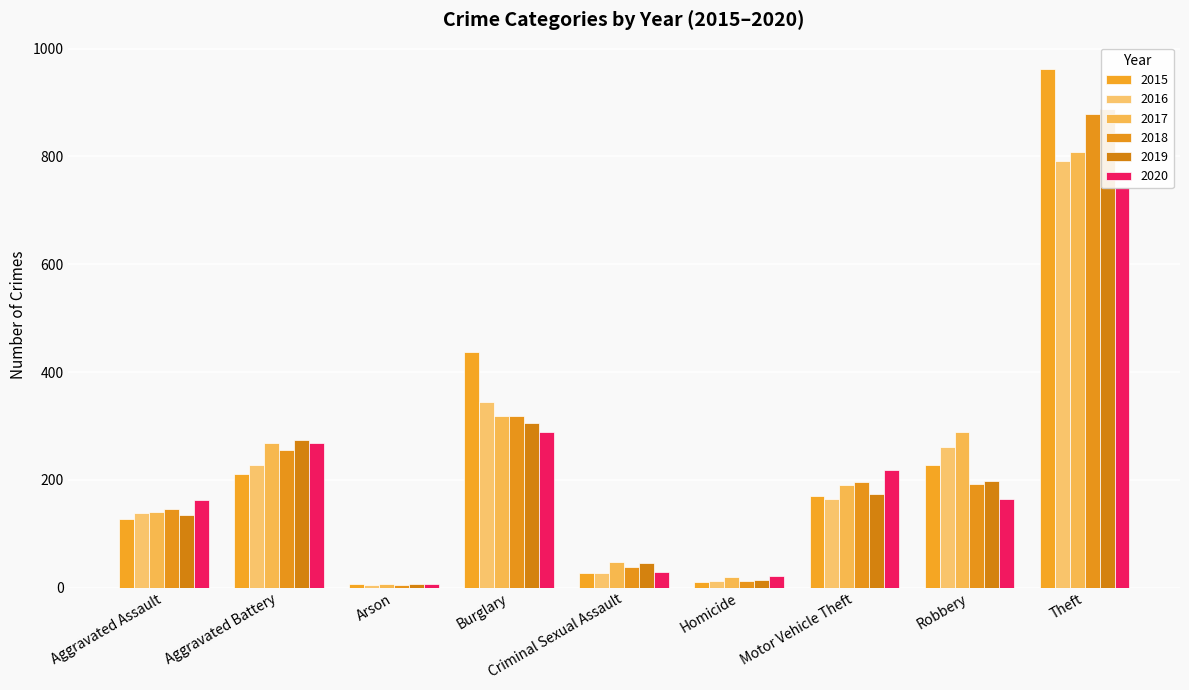

What is the label of the 1st bar from the right?

Theft